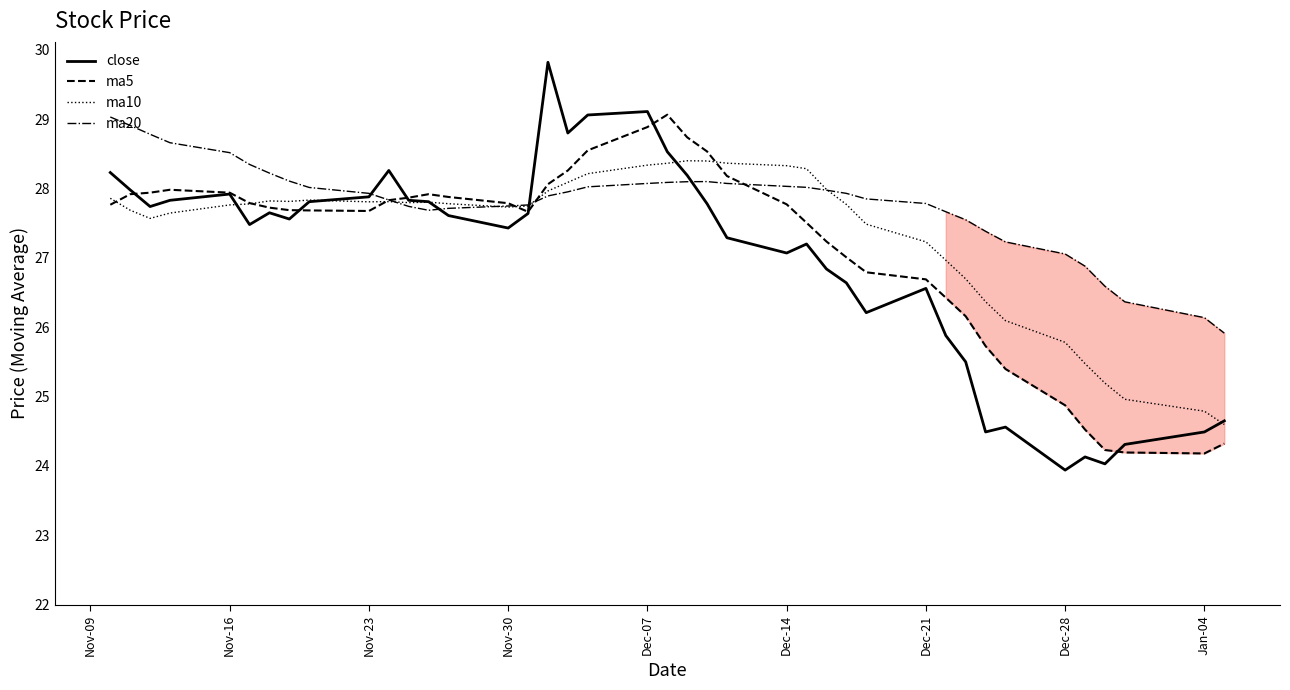

At how many categories does at least one series exceed 25?

40